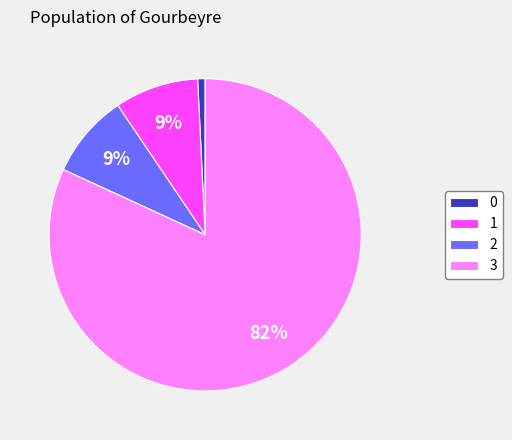

Does any single category account for the majority?

Yes